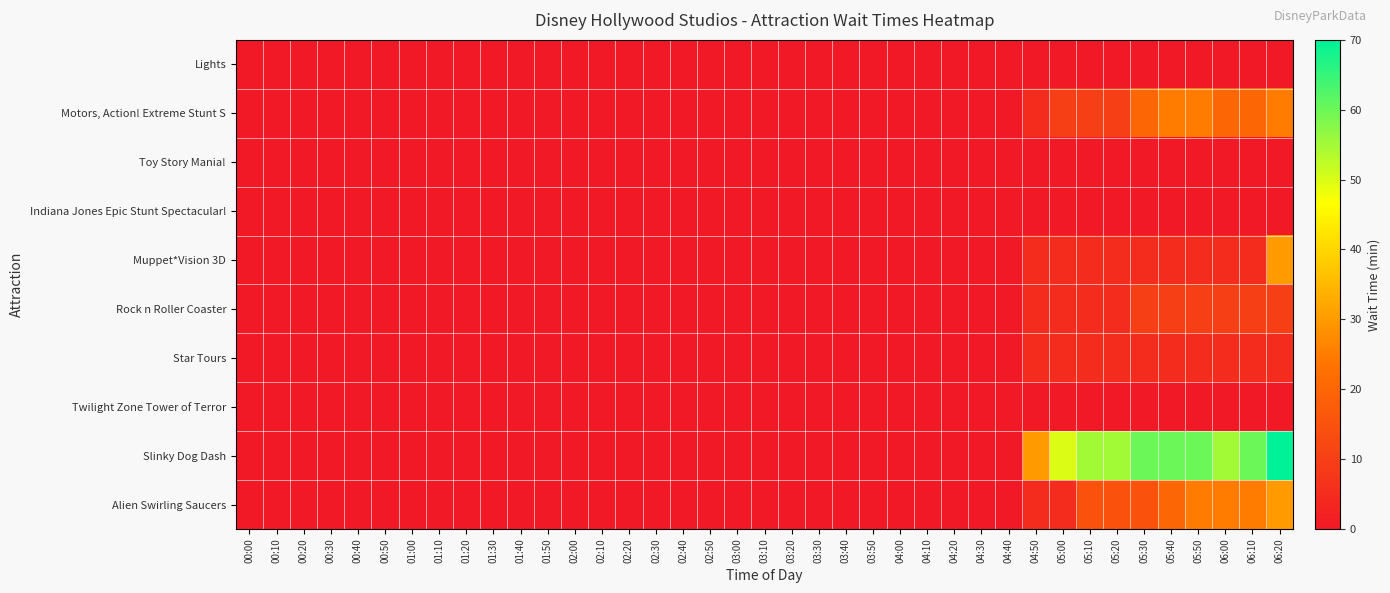

Reading right to left, extract all data points from this chart.

Lights: 06:20=0	06:10=0	06:00=0	05:50=0	05:40=0	05:30=0	05:20=0	05:10=0	05:00=0	04:50=0	04:40=0	04:30=0	04:20=0	04:10=0	04:00=0	03:50=0	03:40=0	03:30=0	03:20=0	03:10=0	03:00=0	02:50=0	02:40=0	02:30=0	02:20=0	02:10=0	02:00=0	01:50=0	01:40=0	01:30=0	01:20=0	01:10=0	01:00=0	00:50=0	00:40=0	00:30=0	00:20=0	00:10=0	00:00=0
Motors, Action! Extreme Stunt S: 06:20=25	06:10=20	06:00=20	05:50=25	05:40=25	05:30=20	05:20=10	05:10=10	05:00=10	04:50=5	04:40=0	04:30=0	04:20=0	04:10=0	04:00=0	03:50=0	03:40=0	03:30=0	03:20=0	03:10=0	03:00=0	02:50=0	02:40=0	02:30=0	02:20=0	02:10=0	02:00=0	01:50=0	01:40=0	01:30=0	01:20=0	01:10=0	01:00=0	00:50=0	00:40=0	00:30=0	00:20=0	00:10=0	00:00=0
Toy Story Mania!: 06:20=0	06:10=0	06:00=0	05:50=0	05:40=0	05:30=0	05:20=0	05:10=0	05:00=0	04:50=0	04:40=0	04:30=0	04:20=0	04:10=0	04:00=0	03:50=0	03:40=0	03:30=0	03:20=0	03:10=0	03:00=0	02:50=0	02:40=0	02:30=0	02:20=0	02:10=0	02:00=0	01:50=0	01:40=0	01:30=0	01:20=0	01:10=0	01:00=0	00:50=0	00:40=0	00:30=0	00:20=0	00:10=0	00:00=0
Indiana Jones Epic Stunt Spectacular!: 06:20=0	06:10=0	06:00=0	05:50=0	05:40=0	05:30=0	05:20=0	05:10=0	05:00=0	04:50=0	04:40=0	04:30=0	04:20=0	04:10=0	04:00=0	03:50=0	03:40=0	03:30=0	03:20=0	03:10=0	03:00=0	02:50=0	02:40=0	02:30=0	02:20=0	02:10=0	02:00=0	01:50=0	01:40=0	01:30=0	01:20=0	01:10=0	01:00=0	00:50=0	00:40=0	00:30=0	00:20=0	00:10=0	00:00=0
Muppet*Vision 3D: 06:20=30	06:10=5	06:00=5	05:50=5	05:40=5	05:30=5	05:20=5	05:10=5	05:00=5	04:50=5	04:40=0	04:30=0	04:20=0	04:10=0	04:00=0	03:50=0	03:40=0	03:30=0	03:20=0	03:10=0	03:00=0	02:50=0	02:40=0	02:30=0	02:20=0	02:10=0	02:00=0	01:50=0	01:40=0	01:30=0	01:20=0	01:10=0	01:00=0	00:50=0	00:40=0	00:30=0	00:20=0	00:10=0	00:00=0
Rock n Roller Coaster: 06:20=10	06:10=10	06:00=10	05:50=10	05:40=10	05:30=10	05:20=5	05:10=5	05:00=5	04:50=5	04:40=0	04:30=0	04:20=0	04:10=0	04:00=0	03:50=0	03:40=0	03:30=0	03:20=0	03:10=0	03:00=0	02:50=0	02:40=0	02:30=0	02:20=0	02:10=0	02:00=0	01:50=0	01:40=0	01:30=0	01:20=0	01:10=0	01:00=0	00:50=0	00:40=0	00:30=0	00:20=0	00:10=0	00:00=0
Star Tours: 06:20=5	06:10=5	06:00=5	05:50=5	05:40=5	05:30=5	05:20=5	05:10=5	05:00=5	04:50=5	04:40=0	04:30=0	04:20=0	04:10=0	04:00=0	03:50=0	03:40=0	03:30=0	03:20=0	03:10=0	03:00=0	02:50=0	02:40=0	02:30=0	02:20=0	02:10=0	02:00=0	01:50=0	01:40=0	01:30=0	01:20=0	01:10=0	01:00=0	00:50=0	00:40=0	00:30=0	00:20=0	00:10=0	00:00=0
Twilight Zone Tower of Terror: 06:20=0	06:10=0	06:00=0	05:50=0	05:40=0	05:30=0	05:20=0	05:10=0	05:00=0	04:50=0	04:40=0	04:30=0	04:20=0	04:10=0	04:00=0	03:50=0	03:40=0	03:30=0	03:20=0	03:10=0	03:00=0	02:50=0	02:40=0	02:30=0	02:20=0	02:10=0	02:00=0	01:50=0	01:40=0	01:30=0	01:20=0	01:10=0	01:00=0	00:50=0	00:40=0	00:30=0	00:20=0	00:10=0	00:00=0
Slinky Dog Dash: 06:20=70	06:10=60	06:00=55	05:50=60	05:40=60	05:30=60	05:20=55	05:10=55	05:00=50	04:50=30	04:40=0	04:30=0	04:20=0	04:10=0	04:00=0	03:50=0	03:40=0	03:30=0	03:20=0	03:10=0	03:00=0	02:50=0	02:40=0	02:30=0	02:20=0	02:10=0	02:00=0	01:50=0	01:40=0	01:30=0	01:20=0	01:10=0	01:00=0	00:50=0	00:40=0	00:30=0	00:20=0	00:10=0	00:00=0
Alien Swirling Saucers: 06:20=30	06:10=25	06:00=25	05:50=25	05:40=20	05:30=15	05:20=15	05:10=15	05:00=5	04:50=5	04:40=0	04:30=0	04:20=0	04:10=0	04:00=0	03:50=0	03:40=0	03:30=0	03:20=0	03:10=0	03:00=0	02:50=0	02:40=0	02:30=0	02:20=0	02:10=0	02:00=0	01:50=0	01:40=0	01:30=0	01:20=0	01:10=0	01:00=0	00:50=0	00:40=0	00:30=0	00:20=0	00:10=0	00:00=0